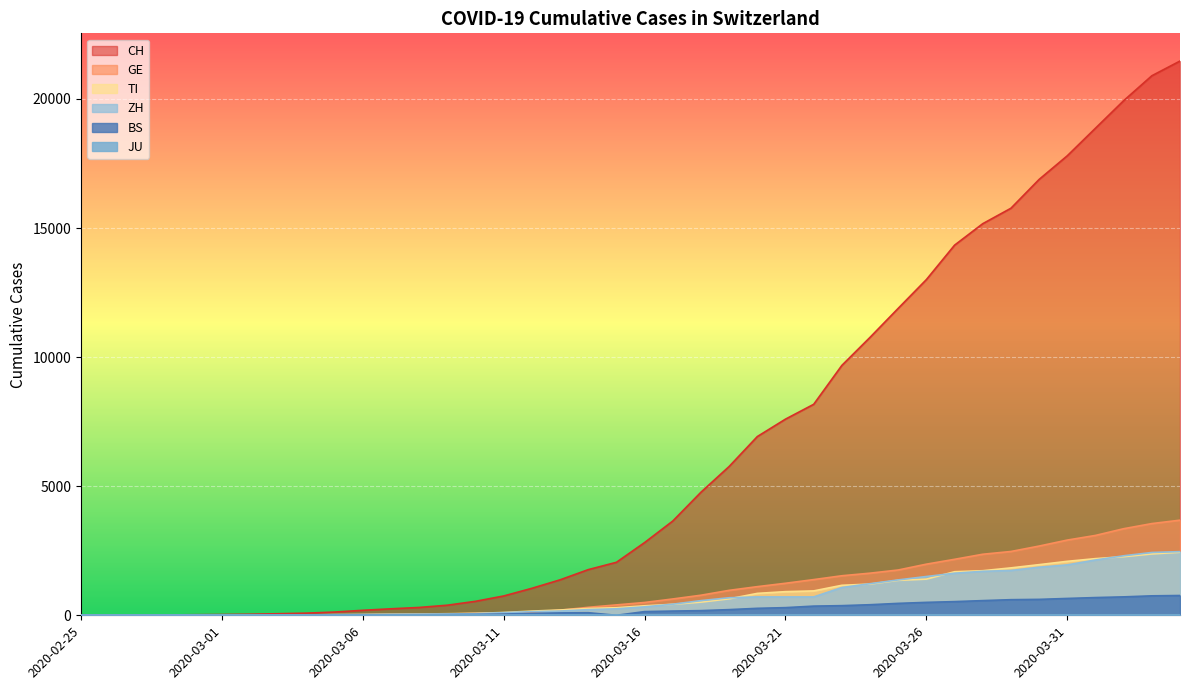

How many distinct data groups are displayed?

6